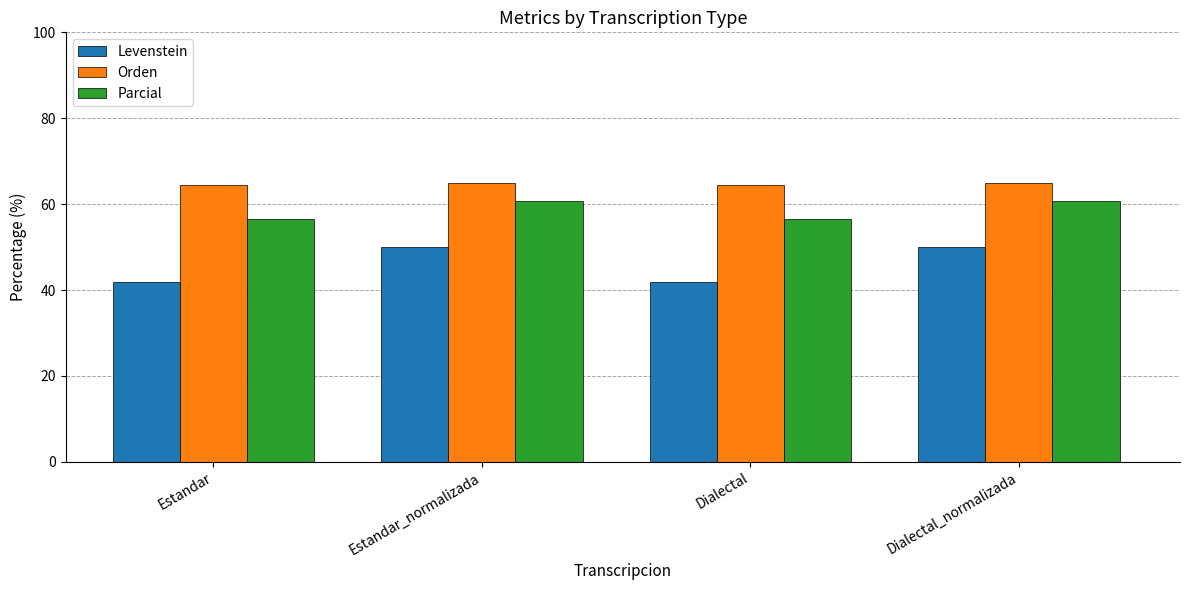

What is the lowest value of the Orden series?

64.4